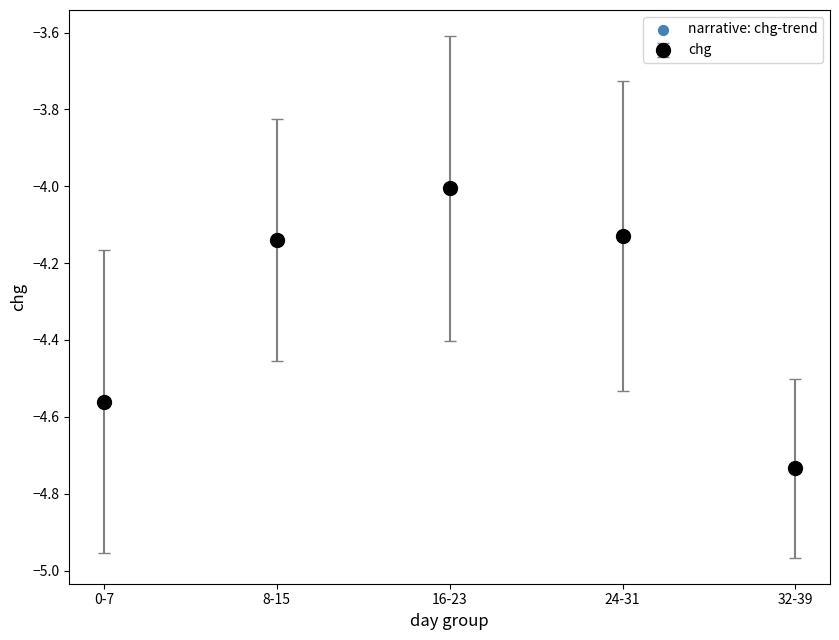

Which category has the highest value across all series?

16-23